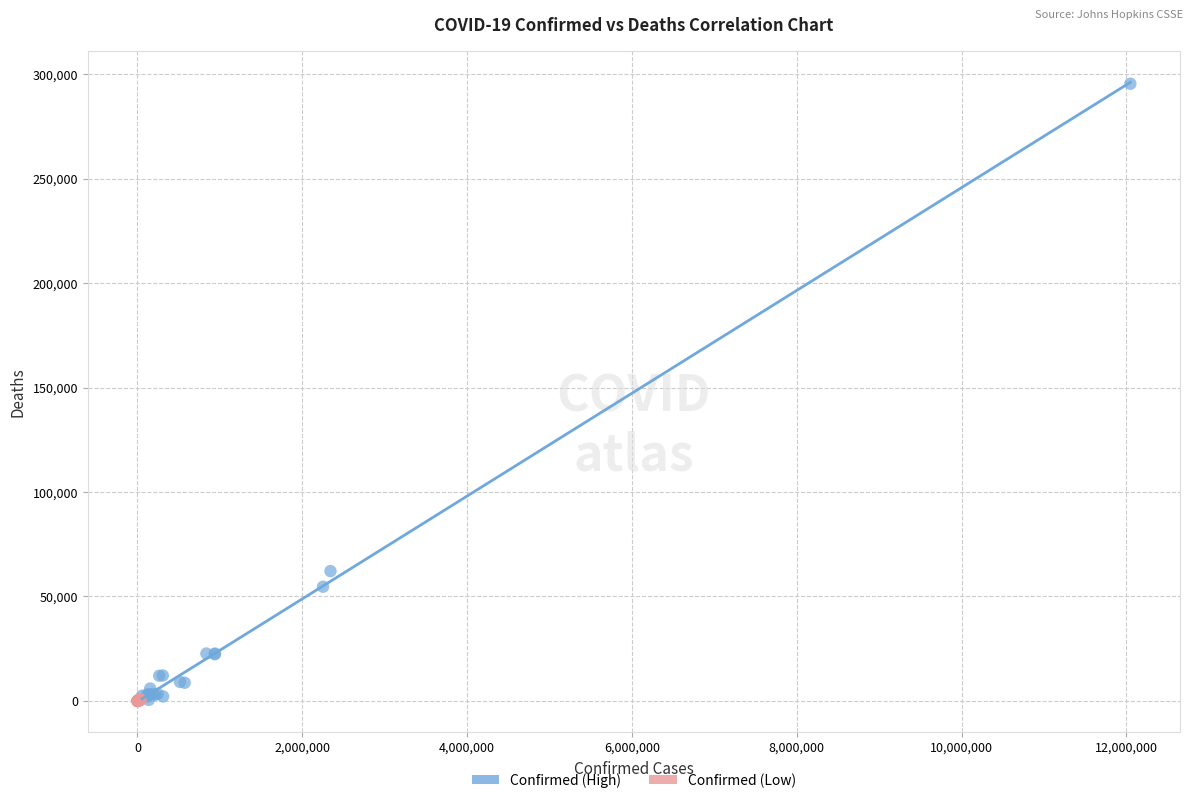

Which series contains the highest Y value?

Confirmed (High)